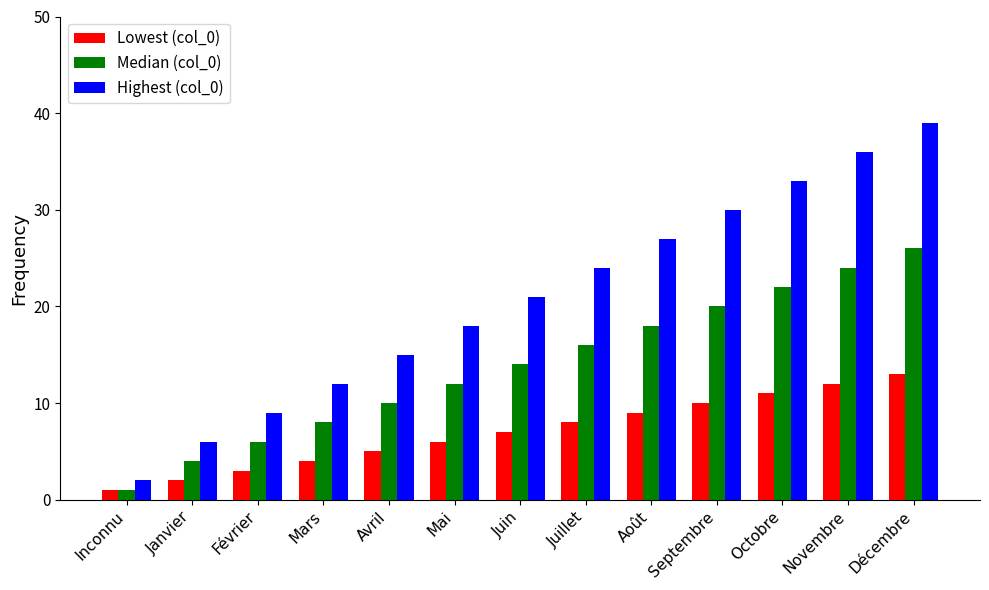

How many bars are there in total?

39